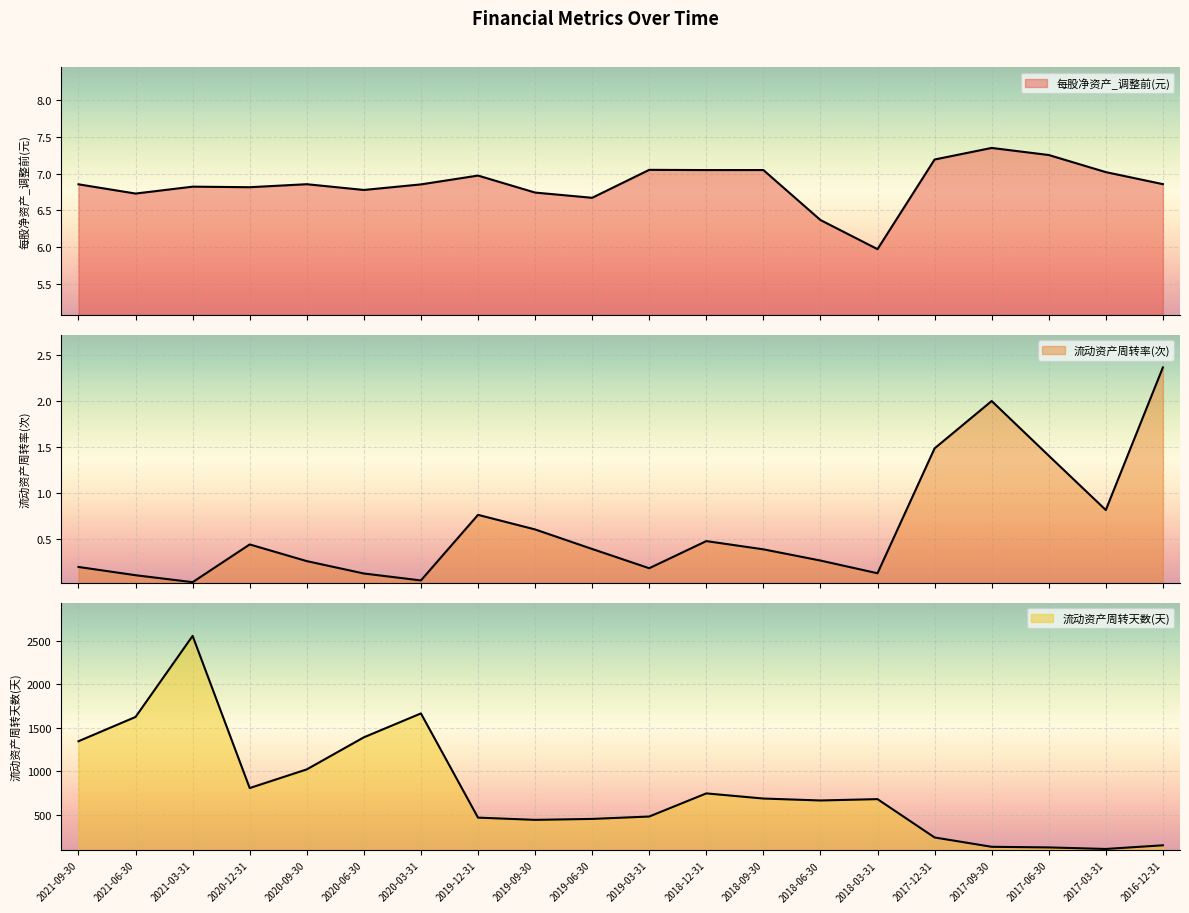

Is it true that 每股净资产_调整前(元) equals 6.7 at 2019-06-30?

True